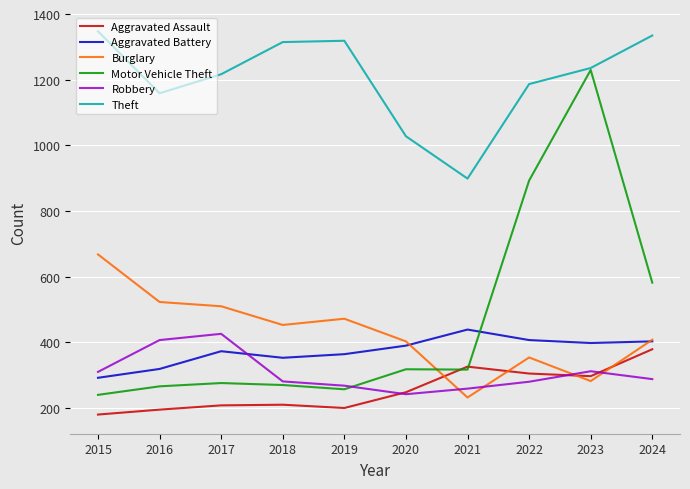

The value of Burglary at 2024 is 551. True or false?

False